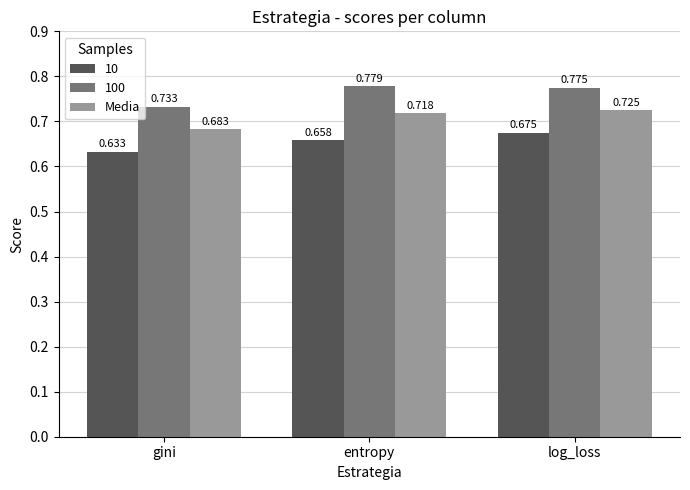

Which label corresponds to the largest value in the chart?

entropy